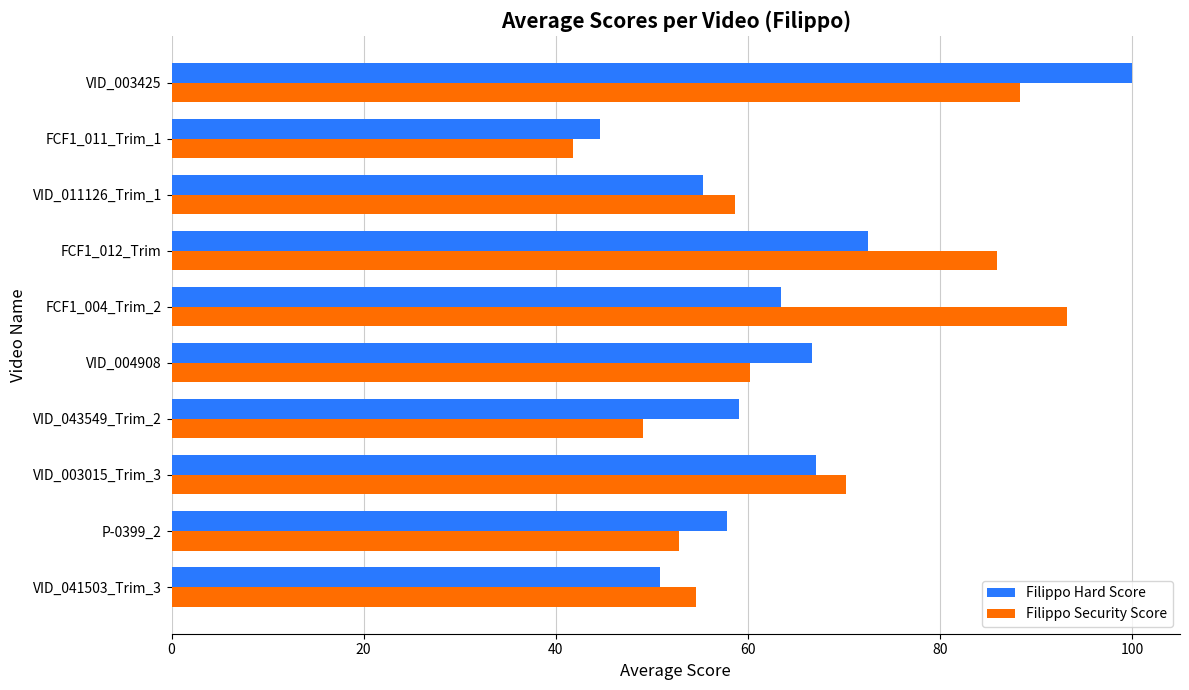

What are all the series names shown in the legend?

Filippo Hard Score, Filippo Security Score